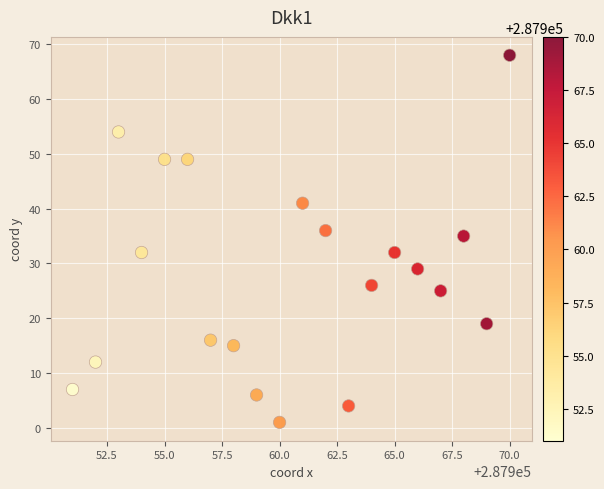

What Y value in the scatter plot is closest to 34?

35